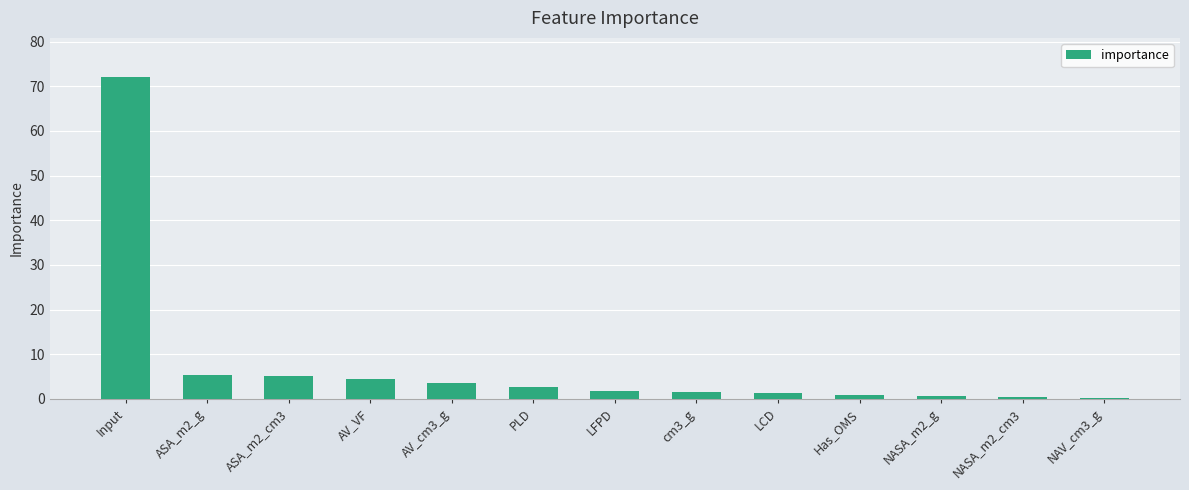

What is the average value?

7.7